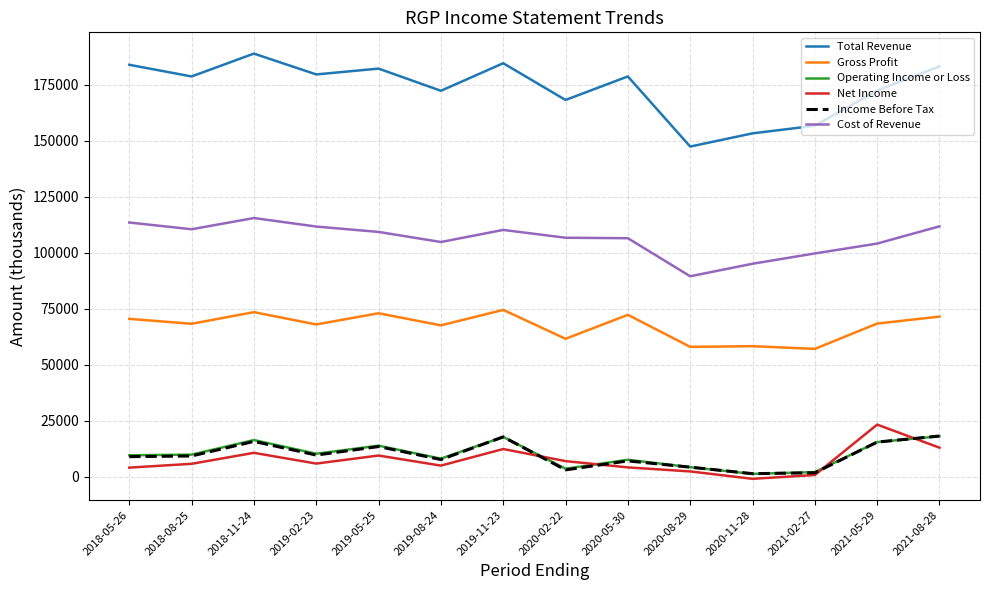

At which label does Cost of Revenue first exceed 109200?

2018-05-26